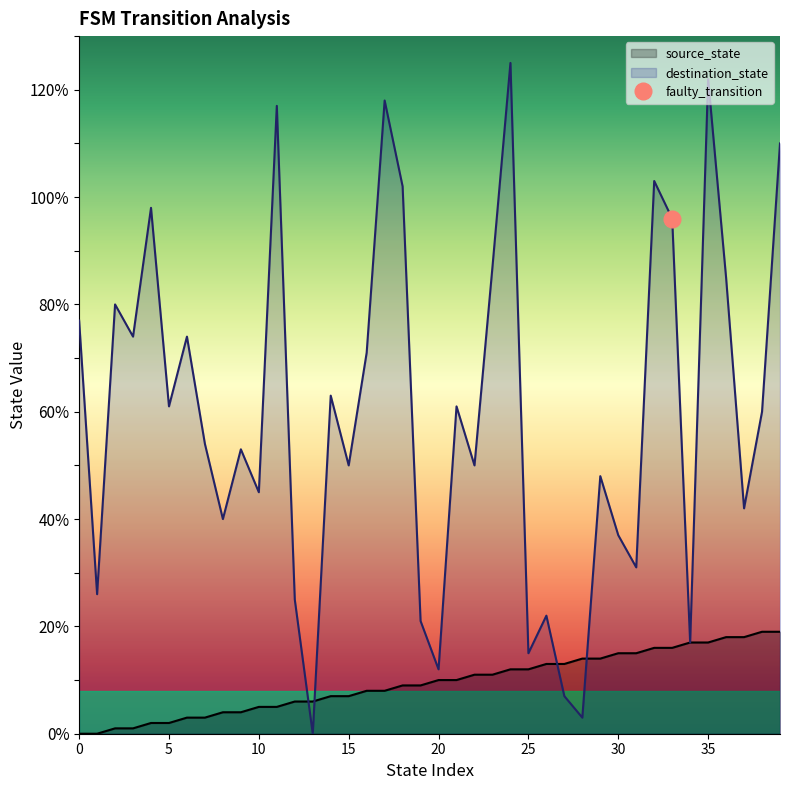

Where is source_state nearest to the value 9?

18